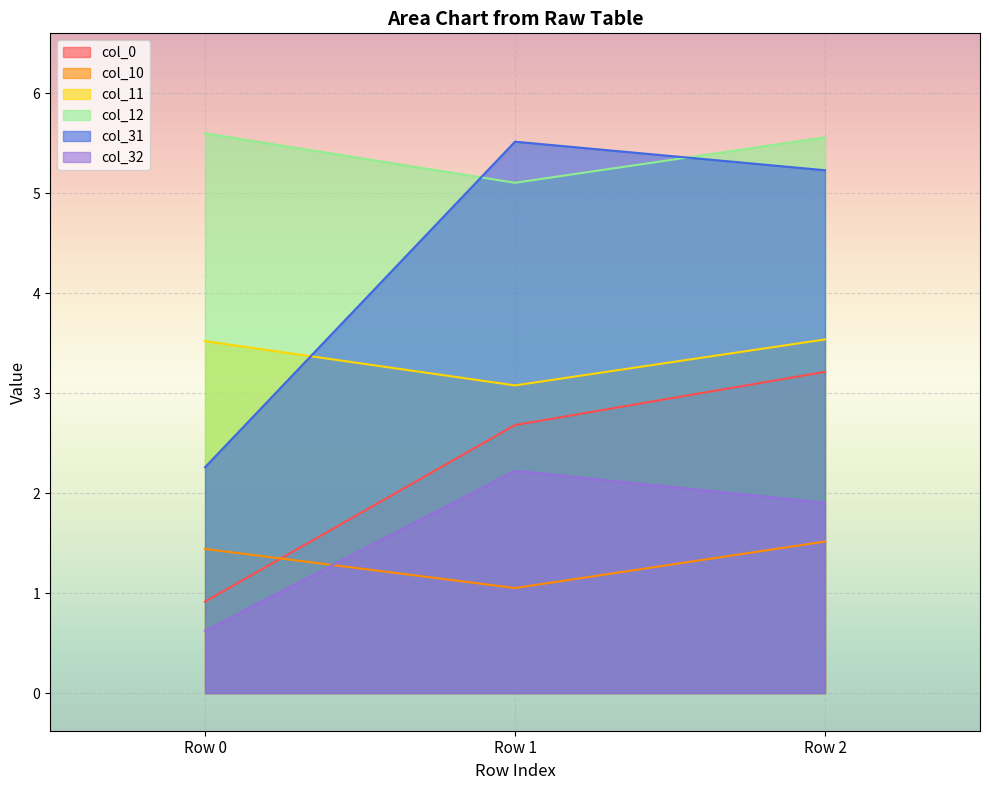

What is the value of the col_12 point at the 3rd from the left?

5.6